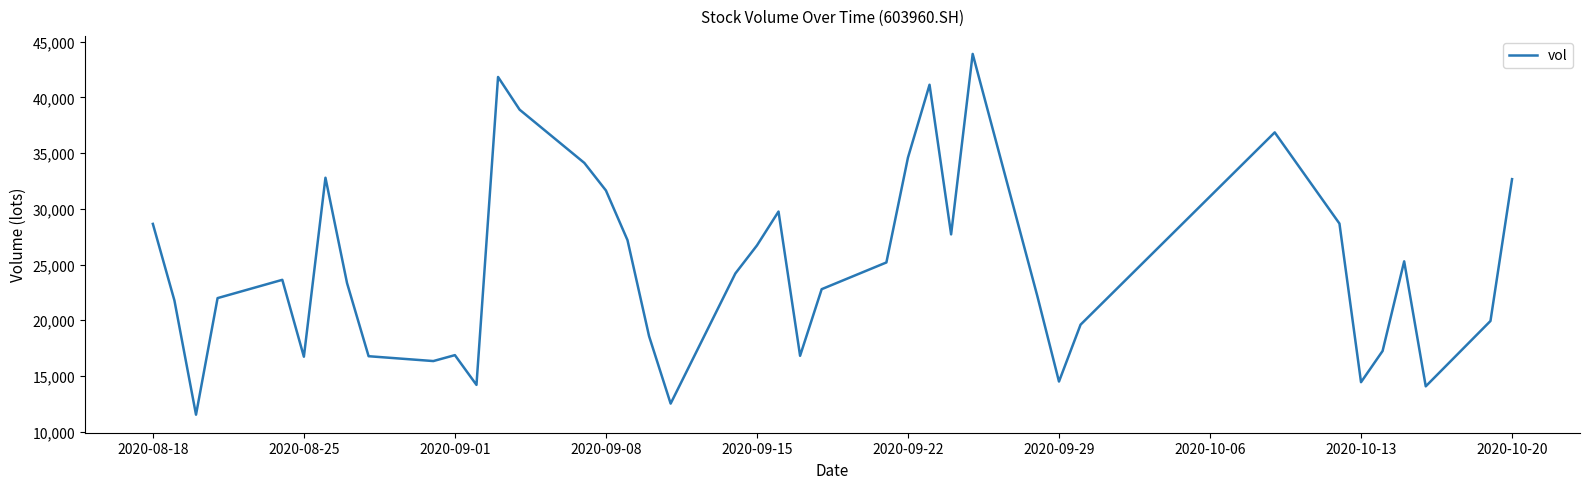

What is the difference between the maximum and minimum values?

32387.0